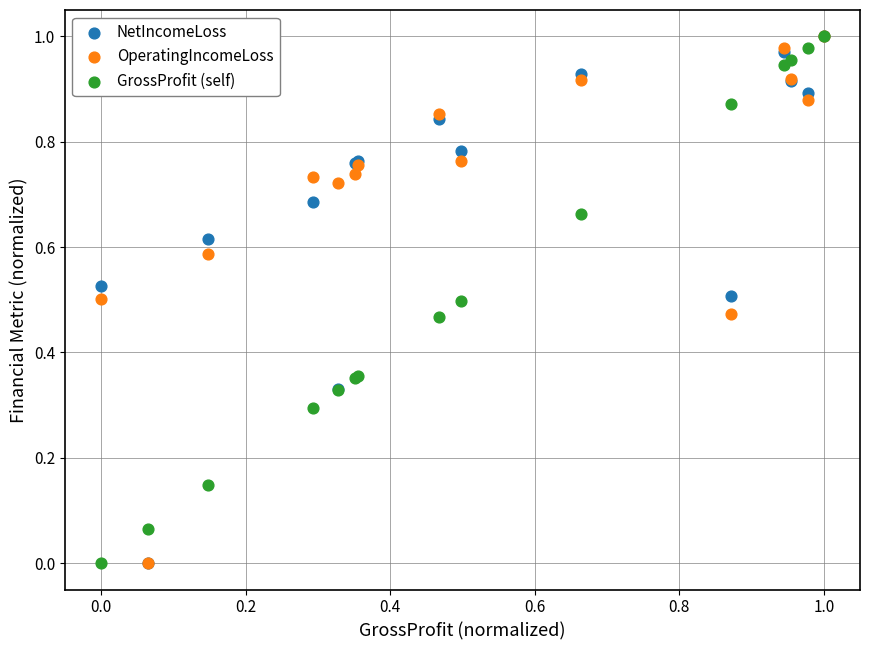

What are all the series names shown in the legend?

NetIncomeLoss, OperatingIncomeLoss, GrossProfit (self)